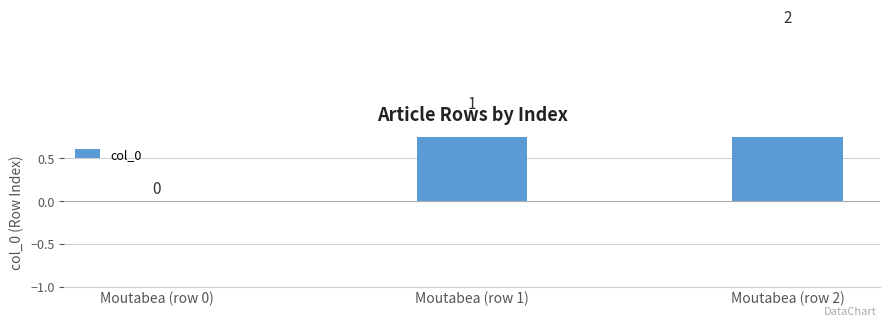

Reading left to right, list all the values displayed in this chart.

Moutabea (row 0)=0	Moutabea (row 1)=1	Moutabea (row 2)=2